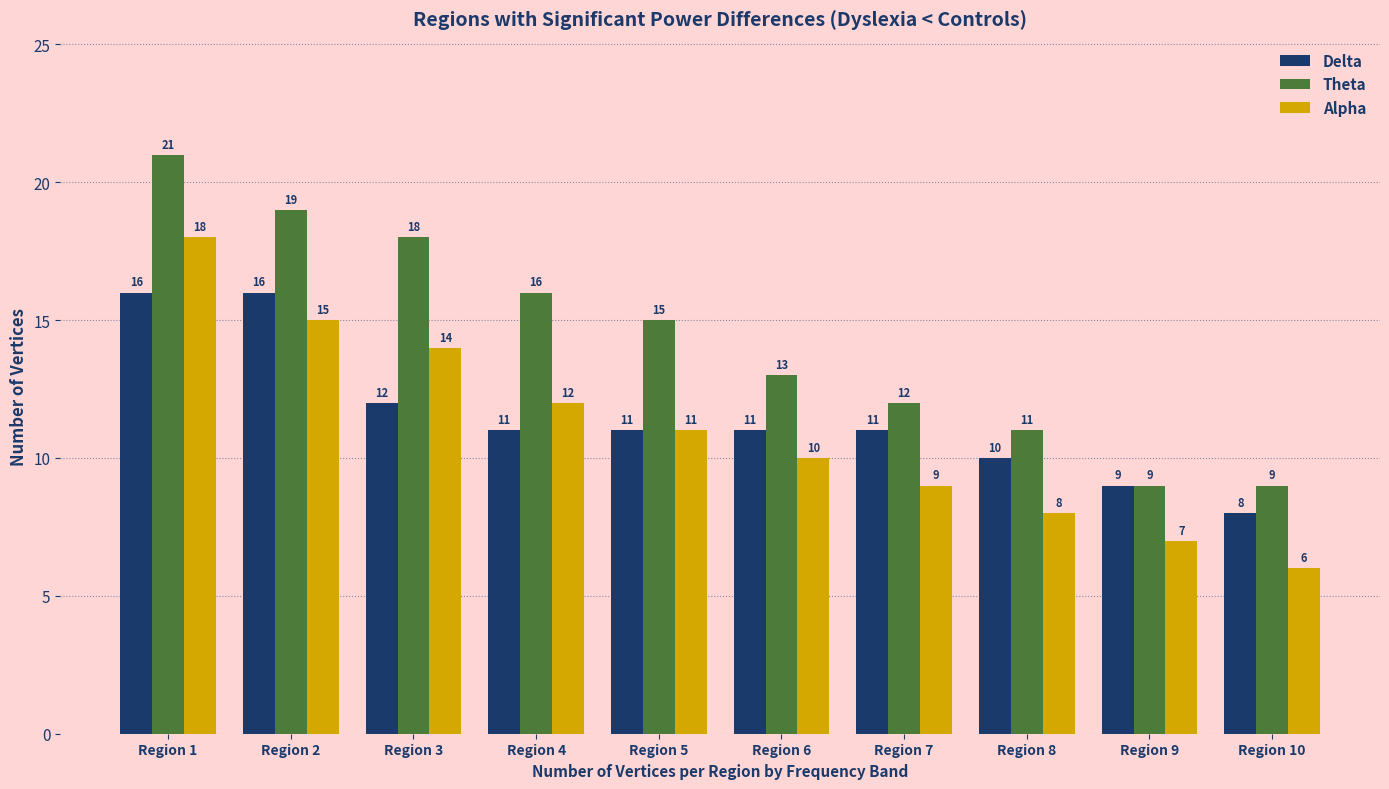

How many series are shown in this chart?

3